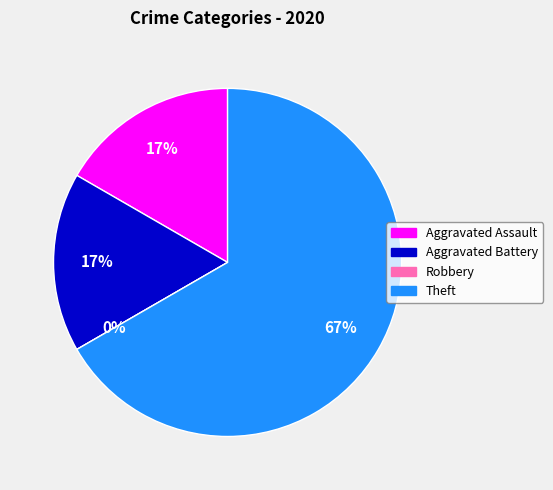

Does Aggravated Assault represent more than half of the total?

No